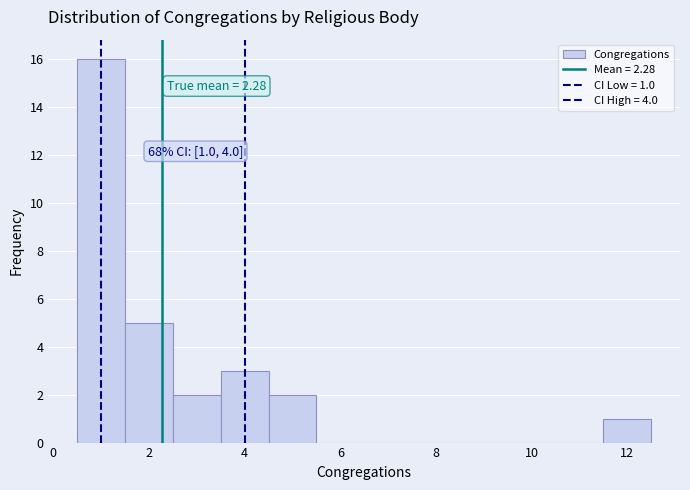

Which range on the x-axis has the tallest bar?

0.5 to 1.5